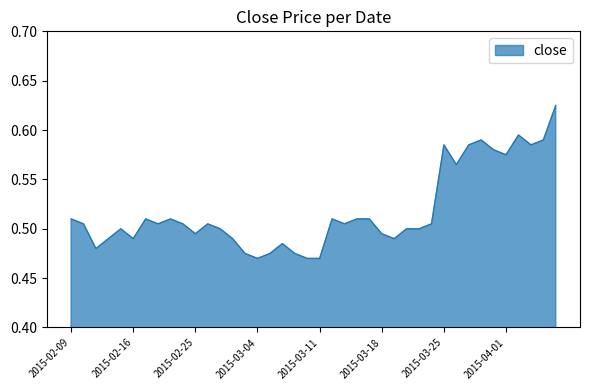

Reading right to left, extract all data points from this chart.

0.6	0.6	0.6	0.6	0.6	0.6	0.6	0.6	0.6	0.6	0.5	0.5	0.5	0.5	0.5	0.5	0.5	0.5	0.5	0.5	0.5	0.5	0.5	0.5	0.5	0.5	0.5	0.5	0.5	0.5	0.5	0.5	0.5	0.5	0.5	0.5	0.5	0.5	0.5	0.5